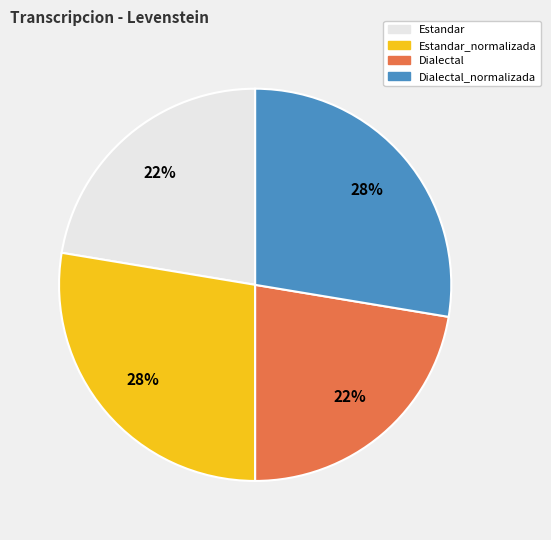

Is there a majority slice in this chart?

No